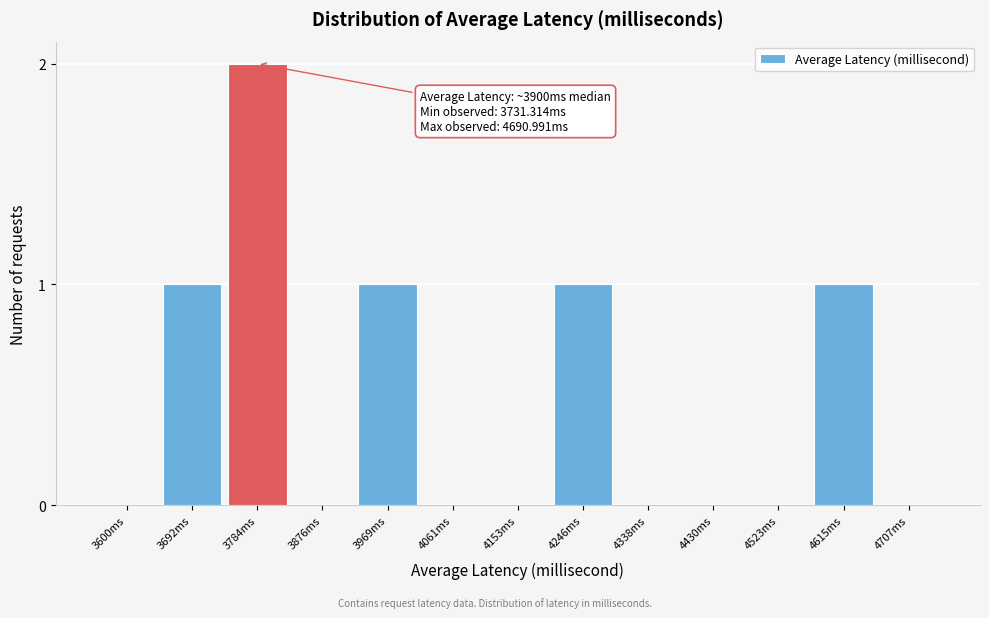

Reading left to right, what are all the values shown in this chart?

3600ms=0	3692ms=1	3784ms=2	3876ms=0	3969ms=1	4061ms=0	4153ms=0	4246ms=1	4338ms=0	4430ms=0	4523ms=0	4615ms=1	4707ms=0